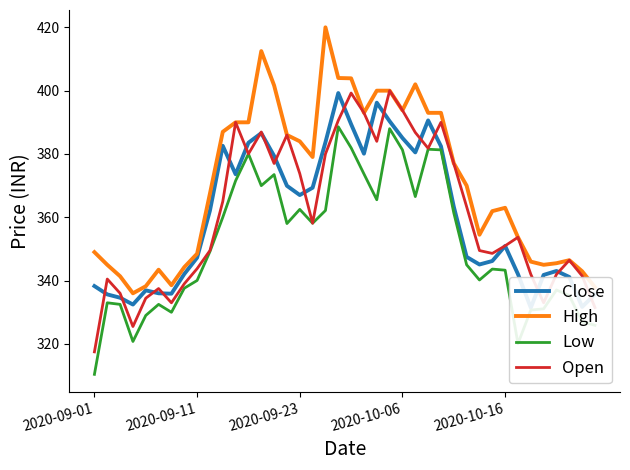

What is the total value across all series at 19?

1582.5